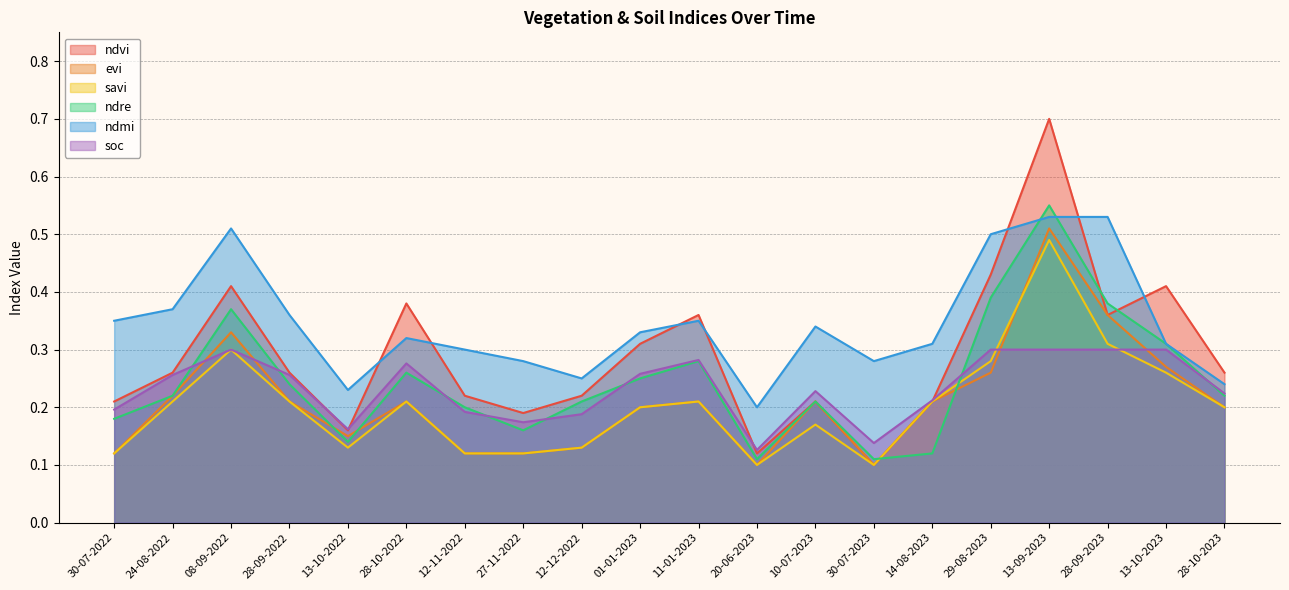

True or false: savi has more than 1 points higher than both neighbors.

True